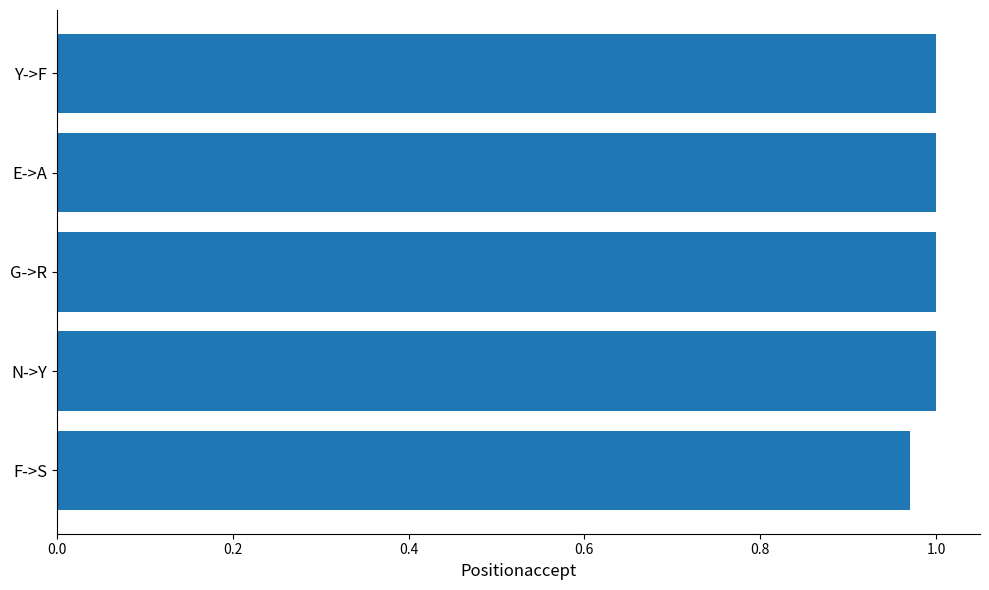

The chart shows a value of 0.4 at F->S. True or false?

False